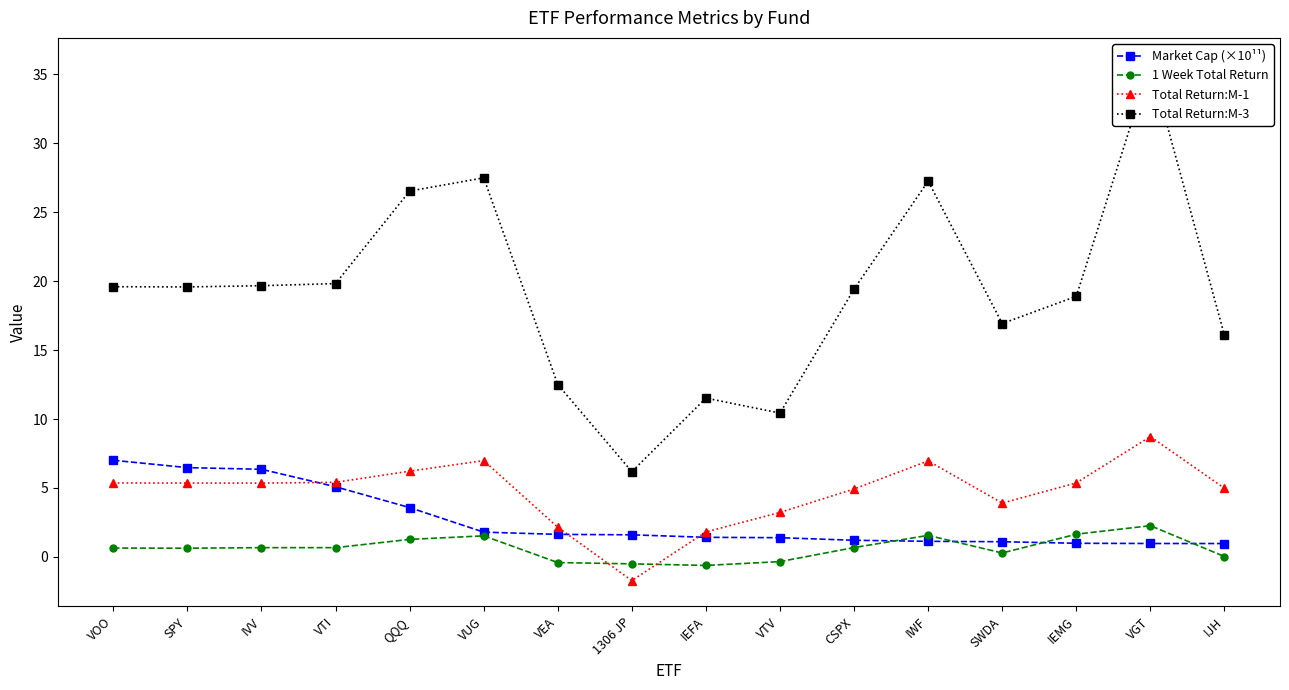

Which category has the lowest value in the Total Return:M-3 series?

1306 JP